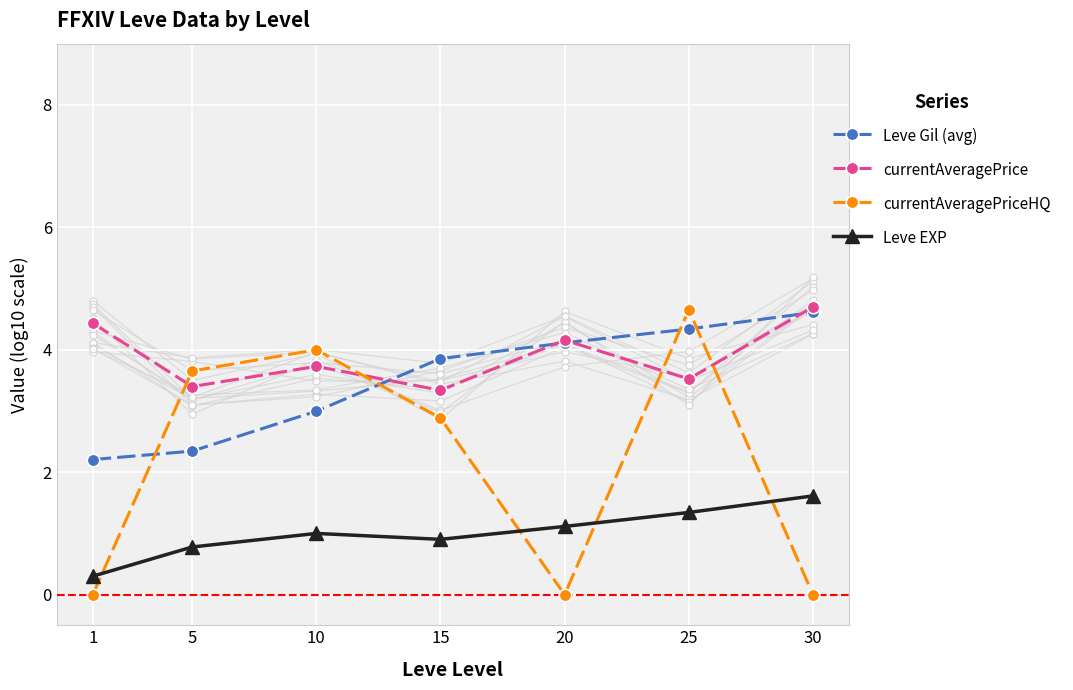

Which series contains the lowest Y value?

currentAveragePriceHQ